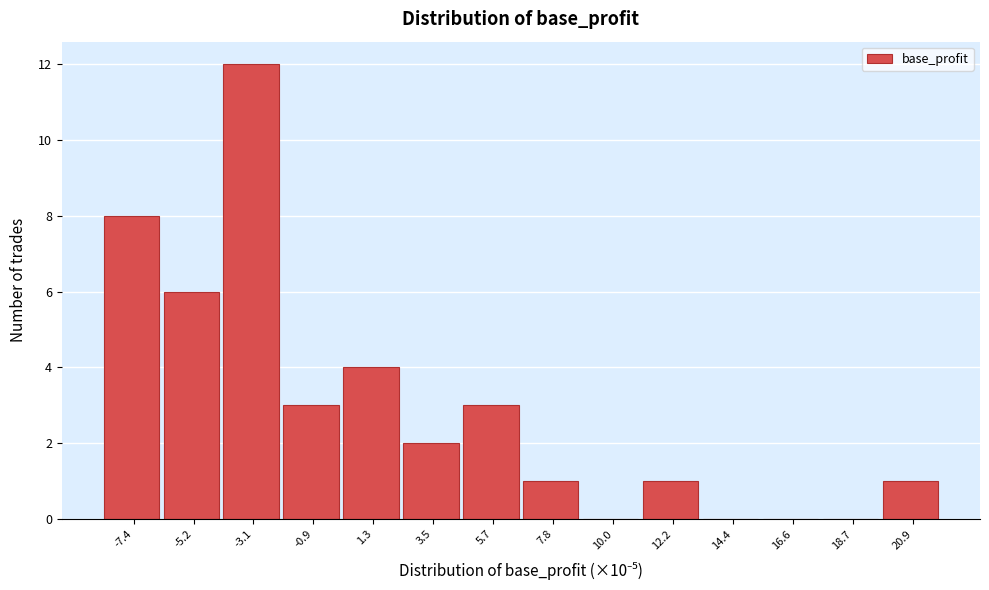

Over which range of the x-axis is the bar tallest?

-4.0 to -2.0